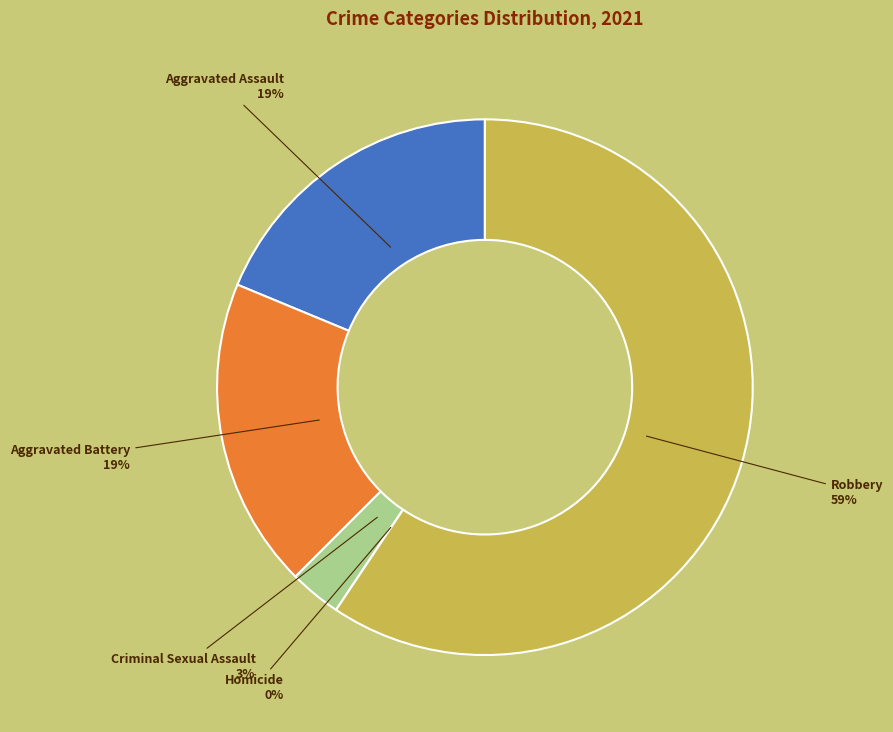

Which has a higher value, Homicide or Aggravated Assault?

Aggravated Assault